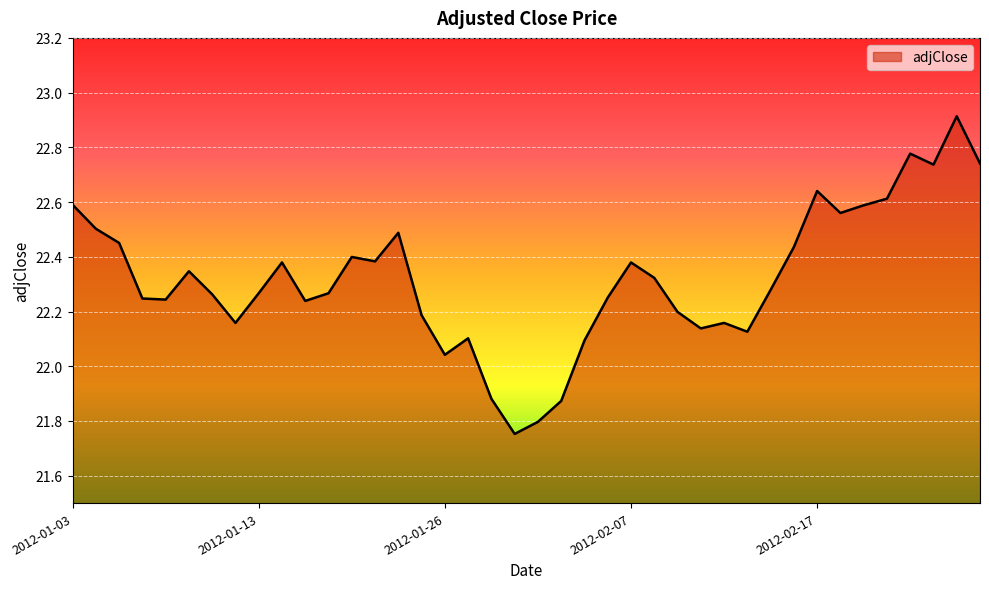

What is the difference between the maximum and minimum values?

1.2